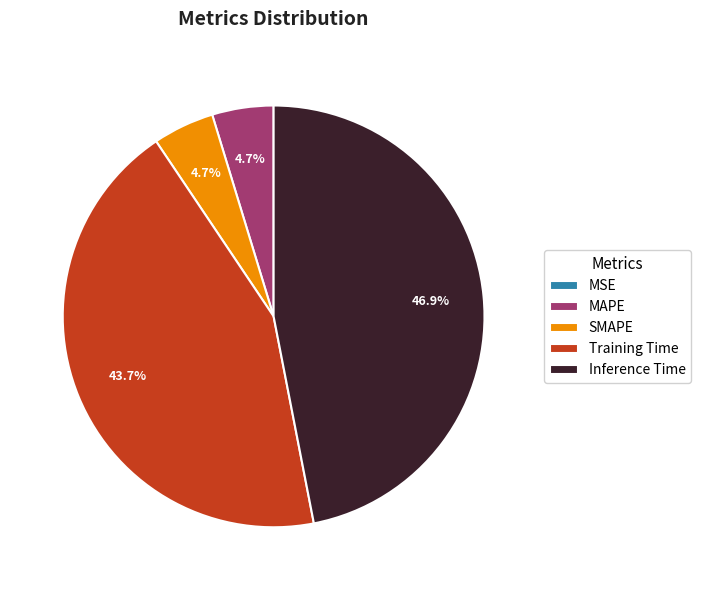

Is there any slice that represents more than half of the pie?

No